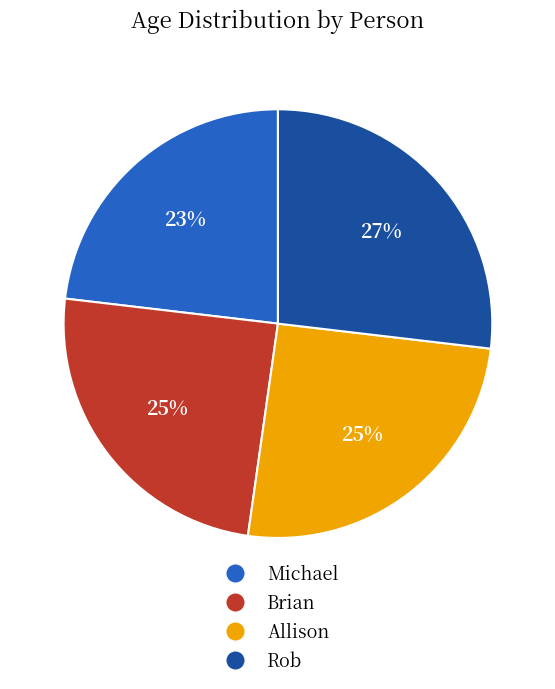

How many slices are in this pie chart?

4